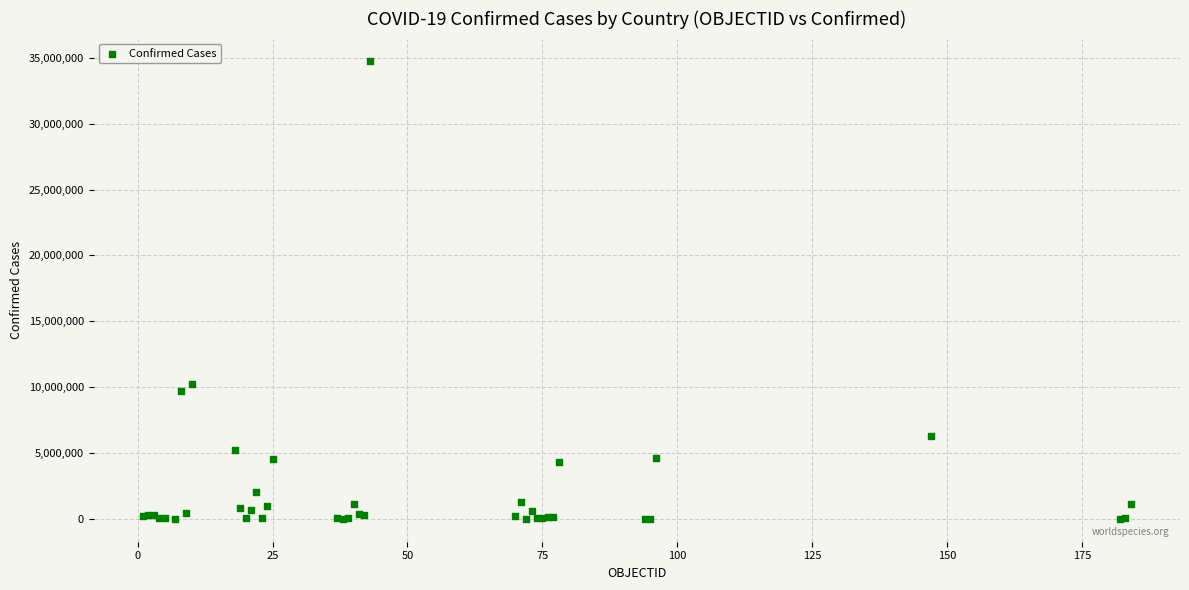

What Y value in the scatter plot is closest to 17365889?

10278831